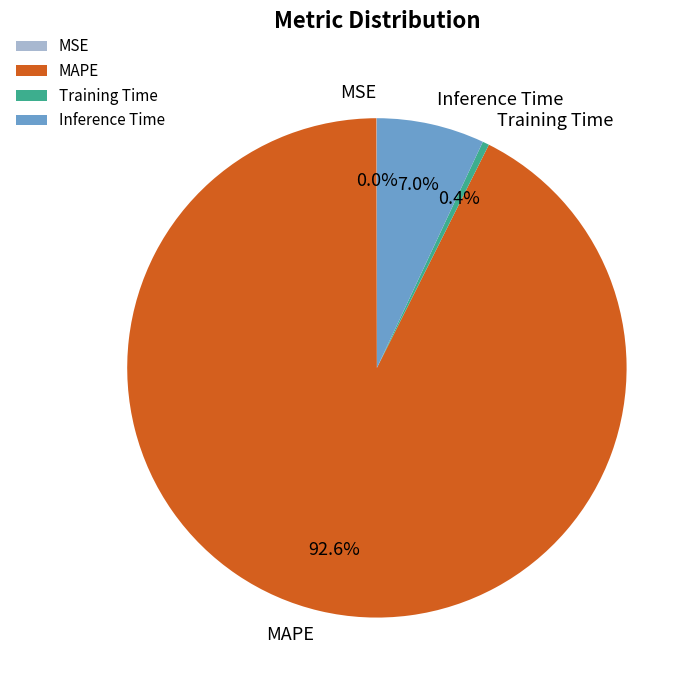

Which slice is the largest?

MAPE